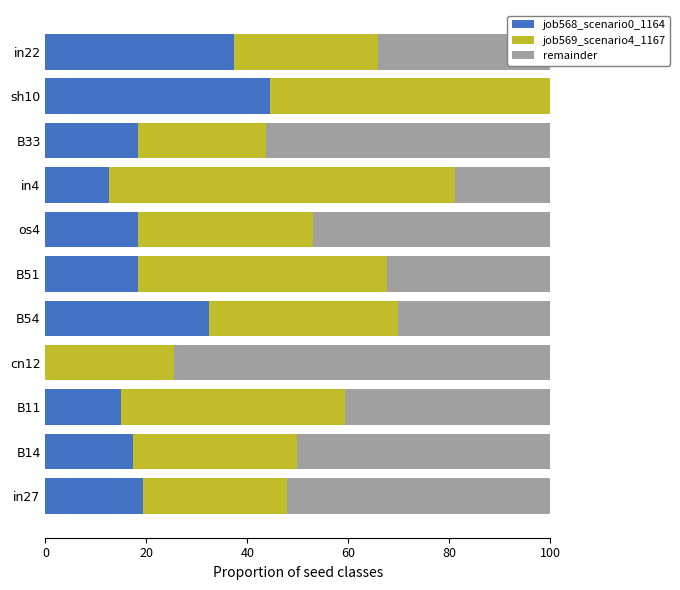

What is the sum of the job568_scenario0_1164 values at B54 and in22?

69.8